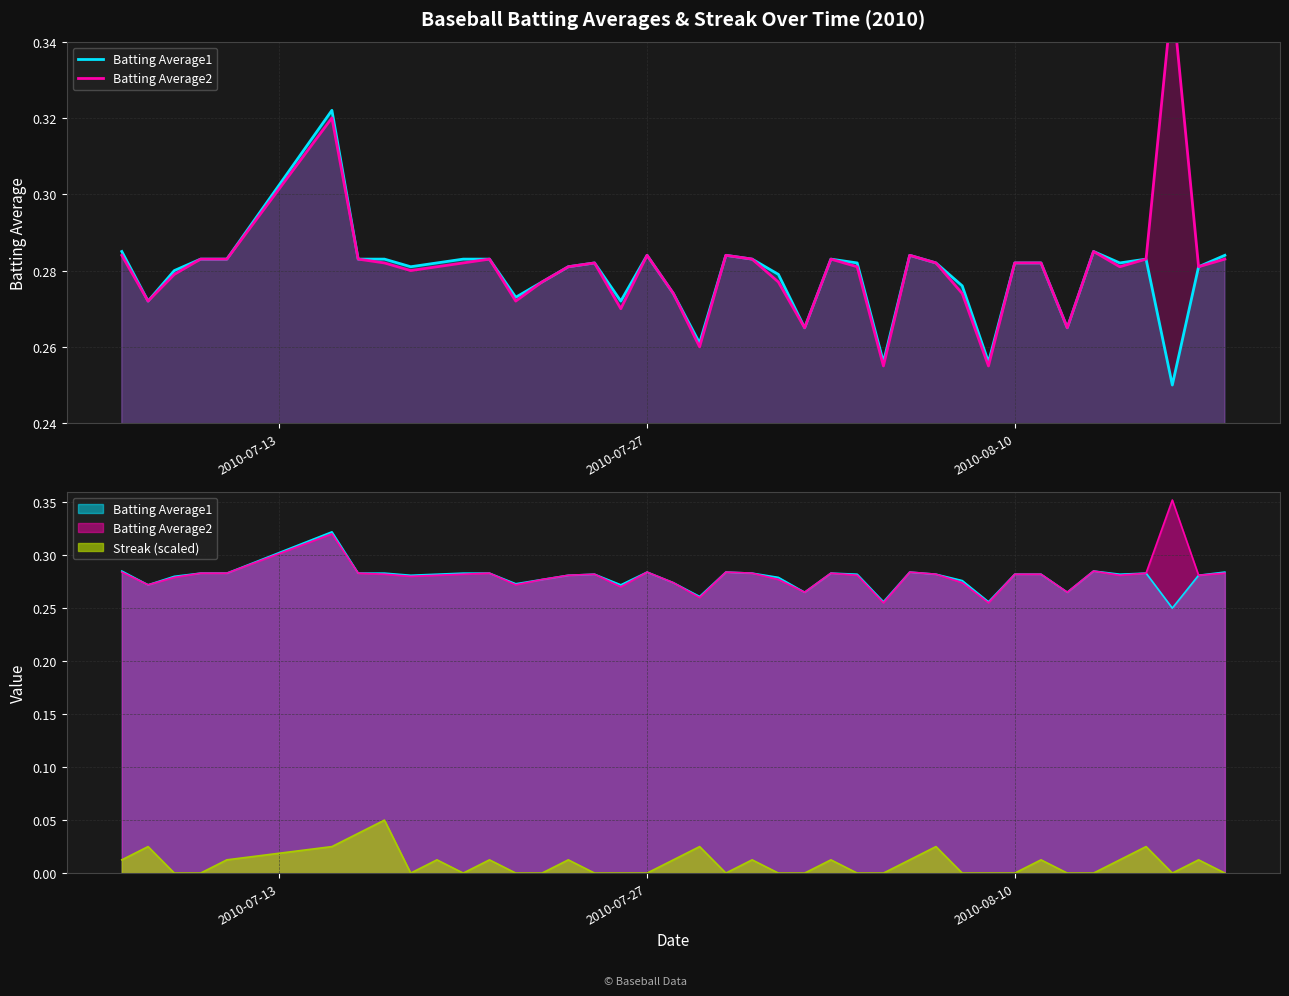

True or false: Batting Average1 and Batting Average2 cross at least once.

False